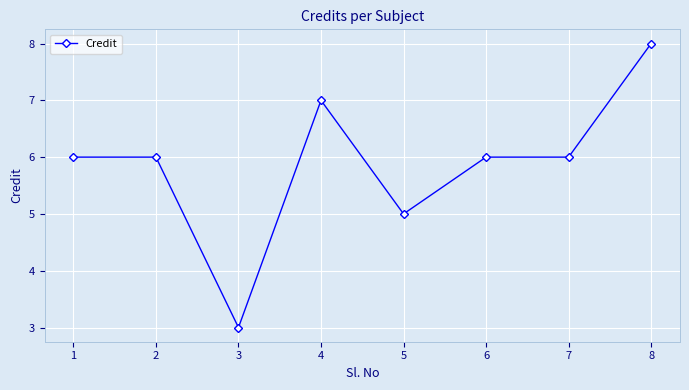

Is it true that the value at 2 is 6?

True